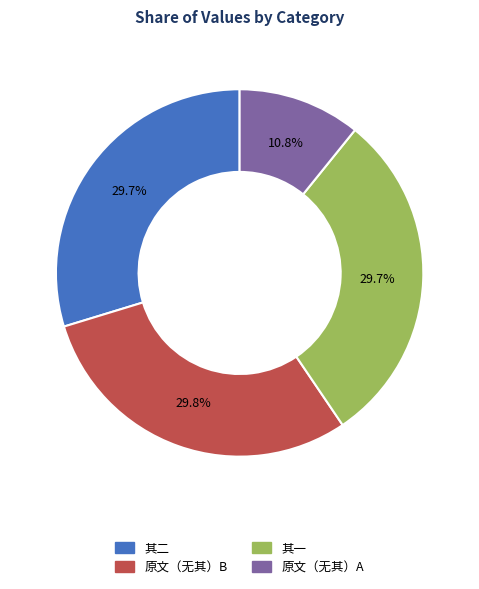

How many slices are in this pie chart?

4